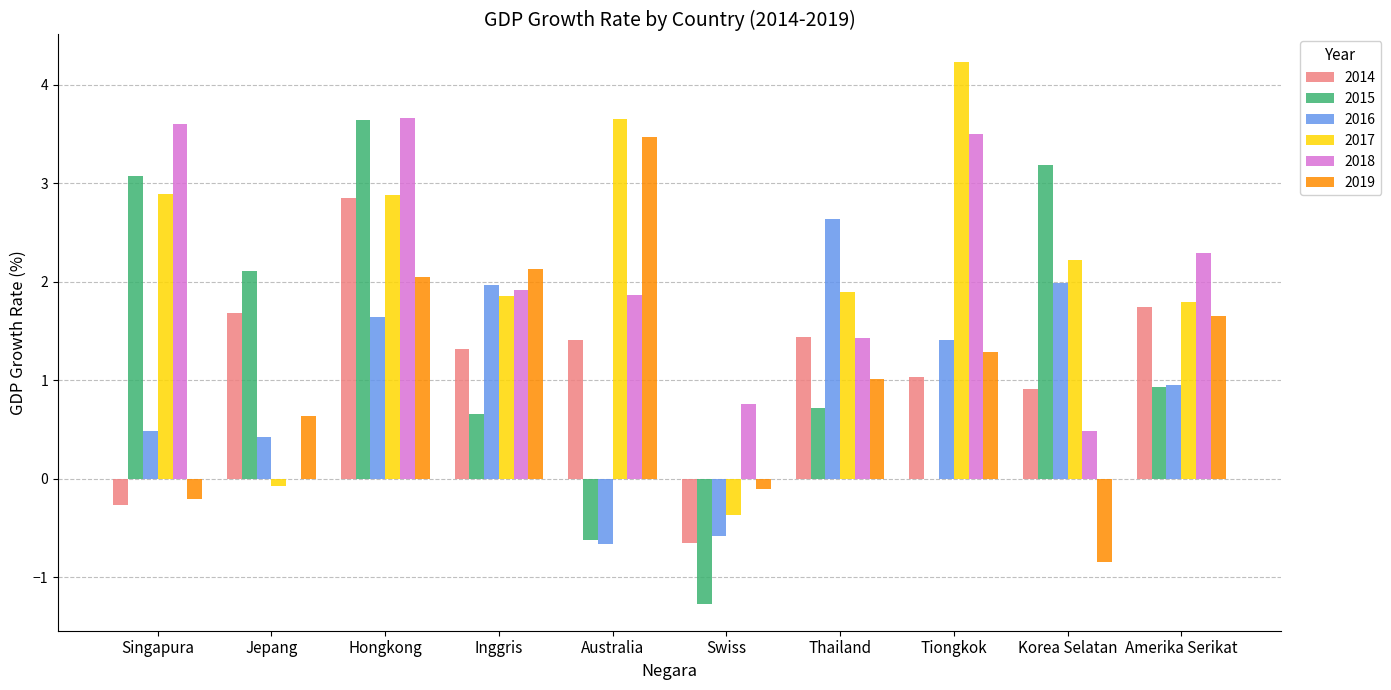

How many groups of bars are there?

10